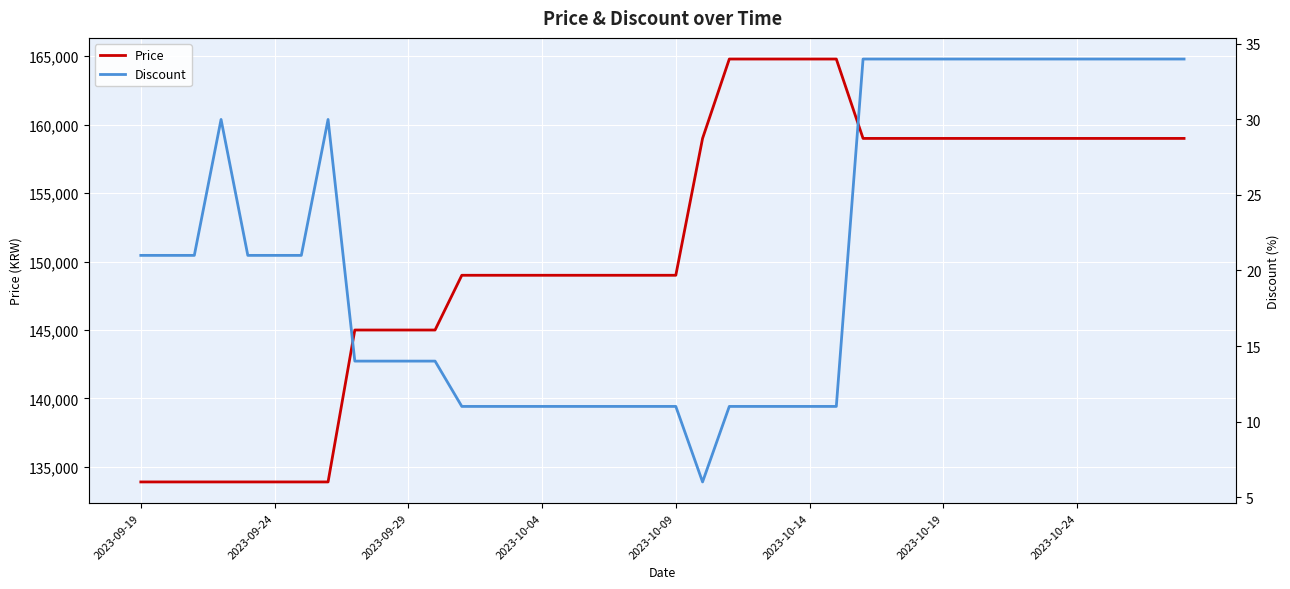

Is the value of Discount at 37 greater than the value of Price at 39?

No